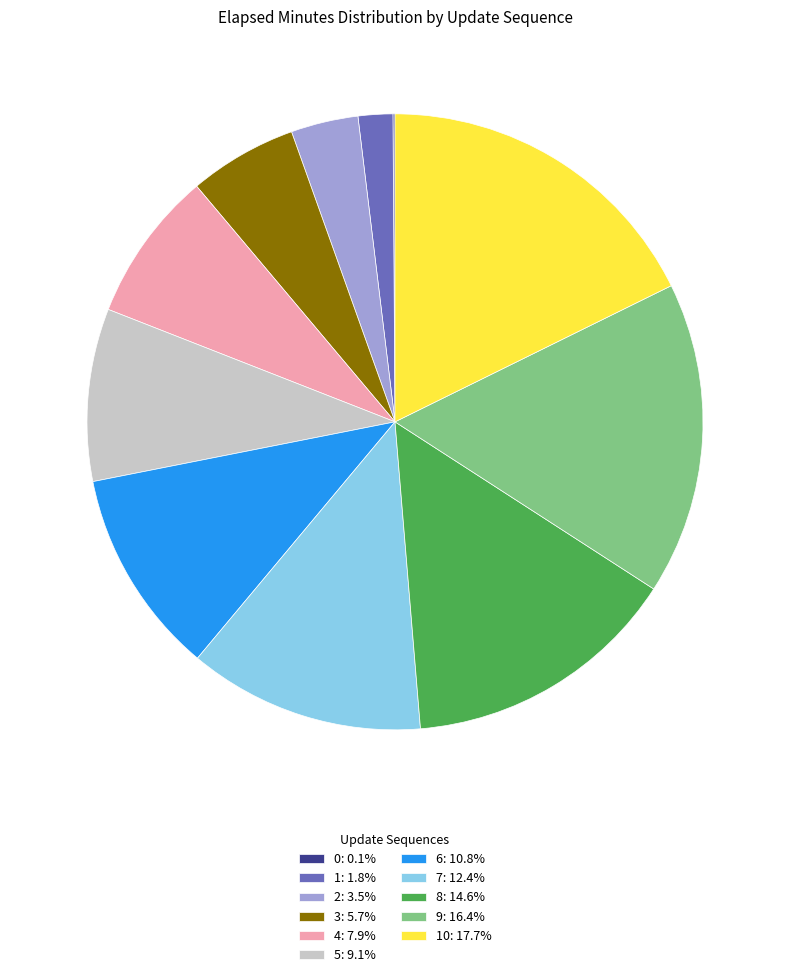

Is the sum of 6: 10.8% and 2: 3.5% greater than half?

No